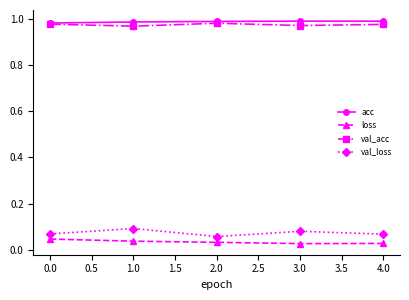

Rank the series at 1.0 from lowest to highest value.

loss, val_loss, val_acc, acc